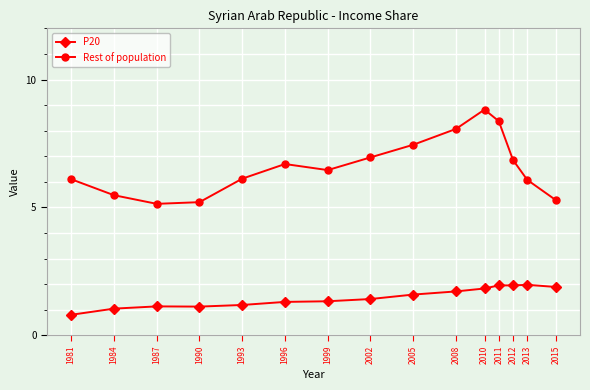

Which series has the largest total across all categories?

Rest of population